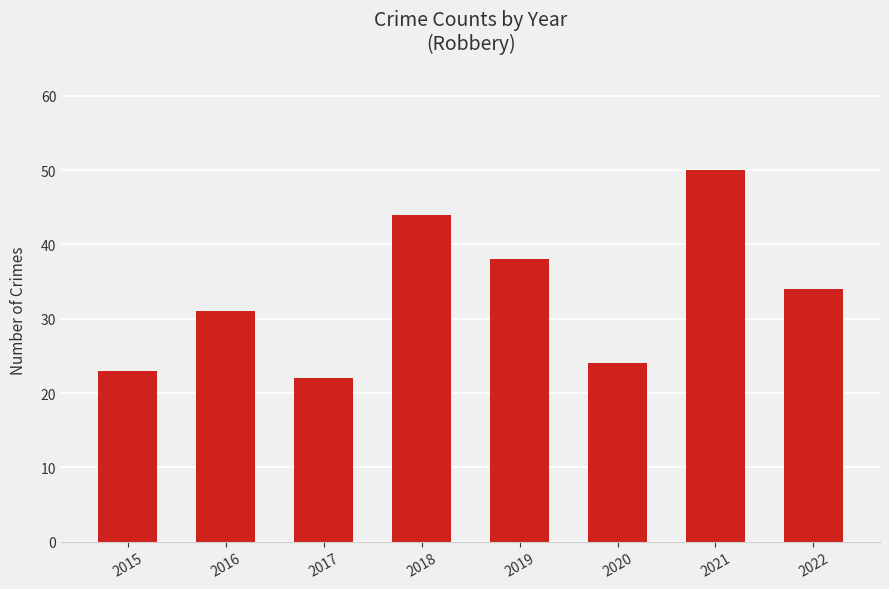

What value does the data have at 2017, to the nearest 5?

20